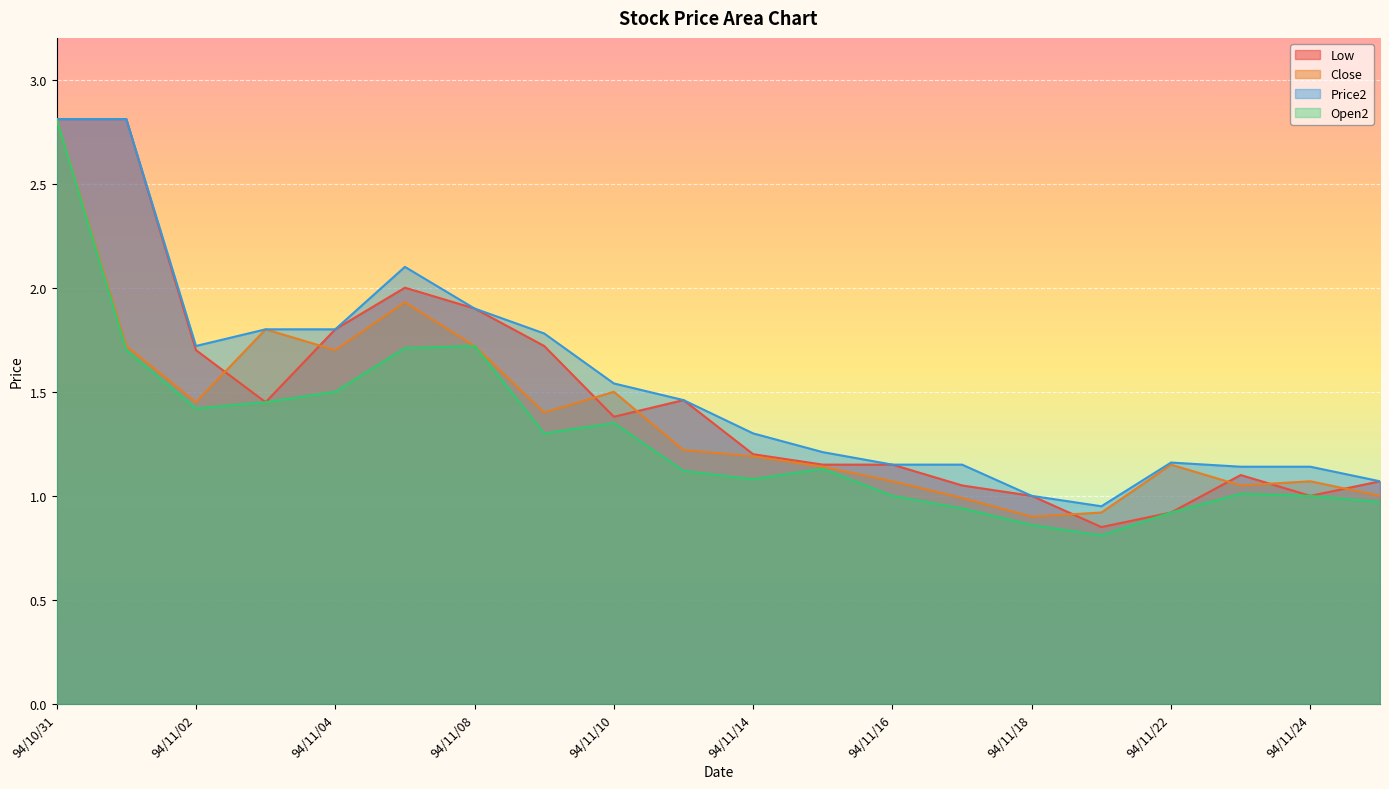

What is the total value across all series at 94/11/21?

3.5